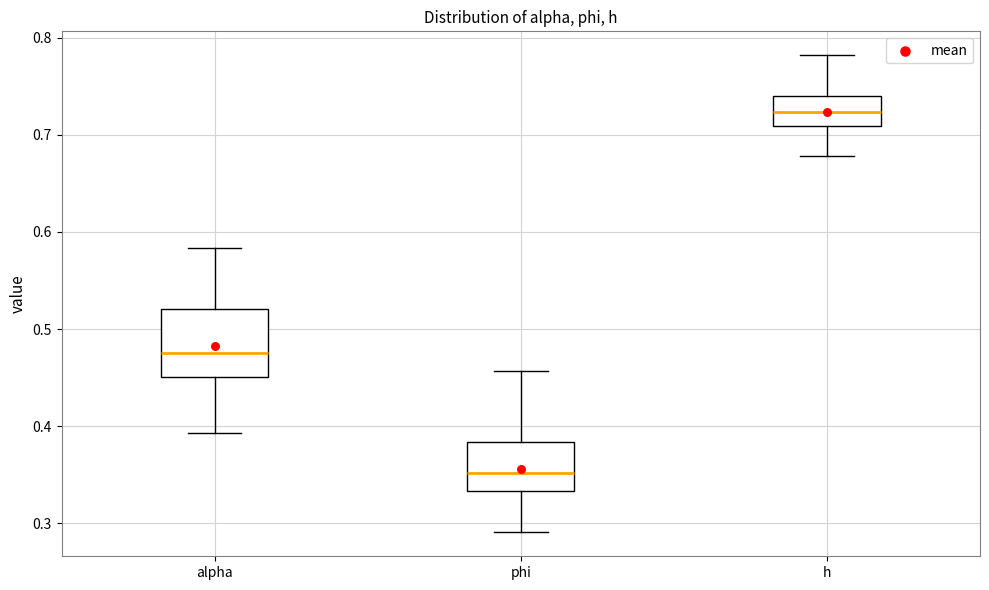

Reading left to right, read every box against the y-axis: the position of its median line, the range the box covers, and the ends of its whiskers. The values are not printed on the chart, so give them approximately, as read against the axis.

alpha: median 0.47, box 0.45 to 0.52, whiskers 0.39 to 0.58
phi: median 0.35, box 0.33 to 0.38, whiskers 0.29 to 0.46
h: median 0.72, box 0.71 to 0.74, whiskers 0.68 to 0.78